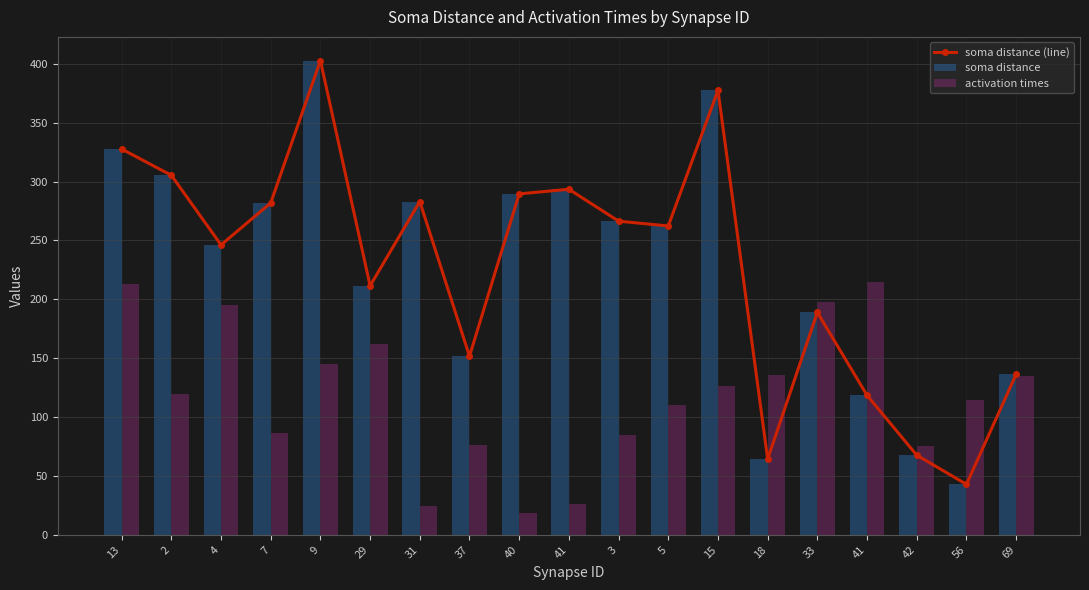

Reading left to right, transcribe all the data shown in this chart.

soma distance (line): 327.6	305.3	246.1	281.8	402.7	211.5	283.0	151.7	289.5	293.4	266.3	262.2	377.4	64.4	188.9	118.4	67.6	42.9	136.3
soma distance: 327.6	305.3	246.1	281.8	402.7	211.5	283.0	151.7	289.5	293.4	266.3	262.2	377.4	64.4	188.9	118.4	67.6	42.9	136.3
activation times: 212.9	119.4	195.1	86.5	145.4	162.1	24.3	76.2	18.4	26.2	85.1	110.0	126.5	135.8	197.5	214.4	75.5	114.2	135.1